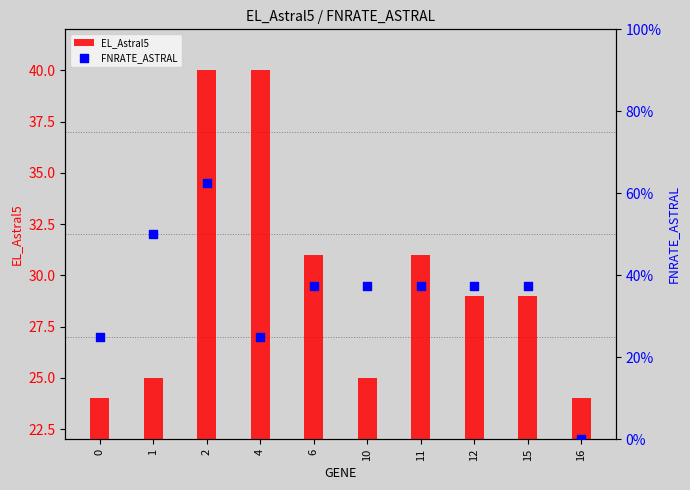

At how many categories does at least one series exceed 8?

10